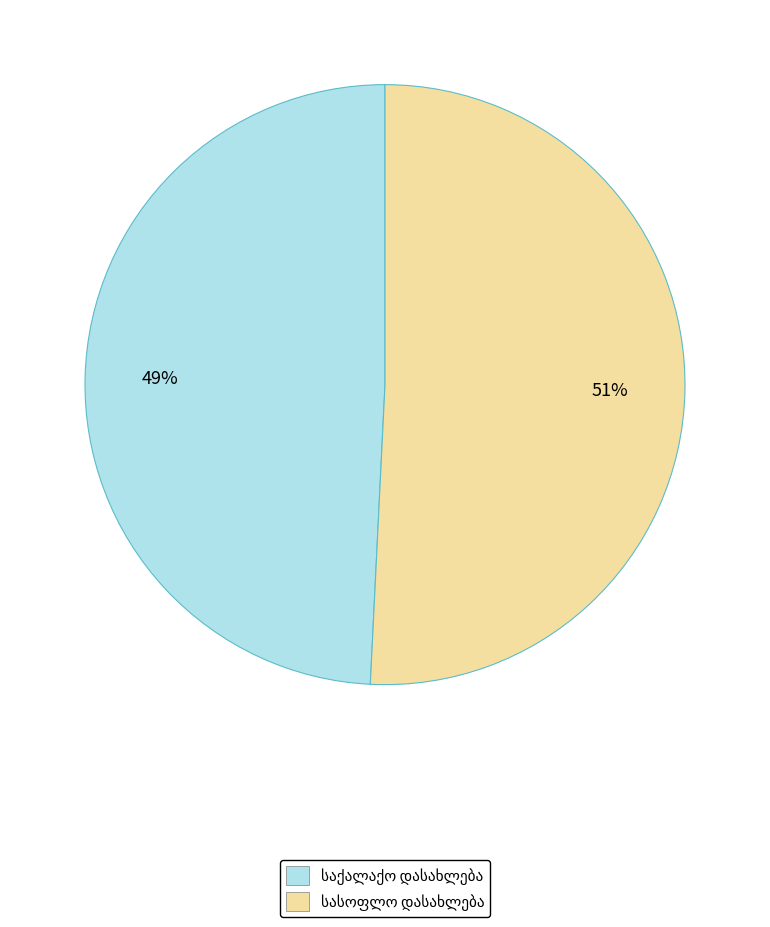

Is there any slice that represents more than half of the pie?

Yes